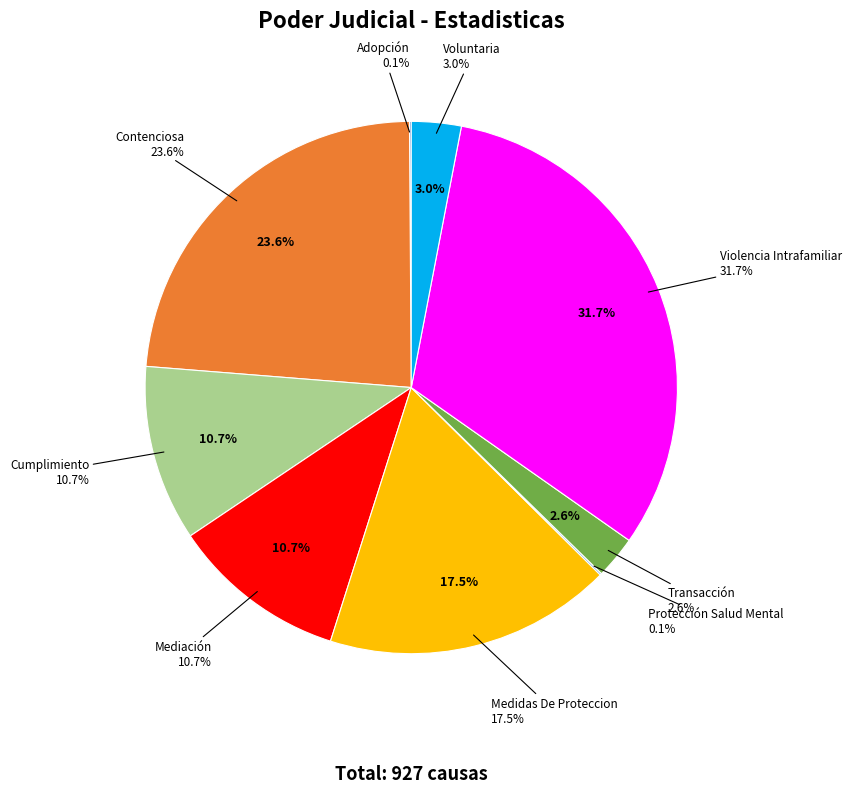

Between Voluntaria and Medidas De Proteccion, which is larger?

Medidas De Proteccion